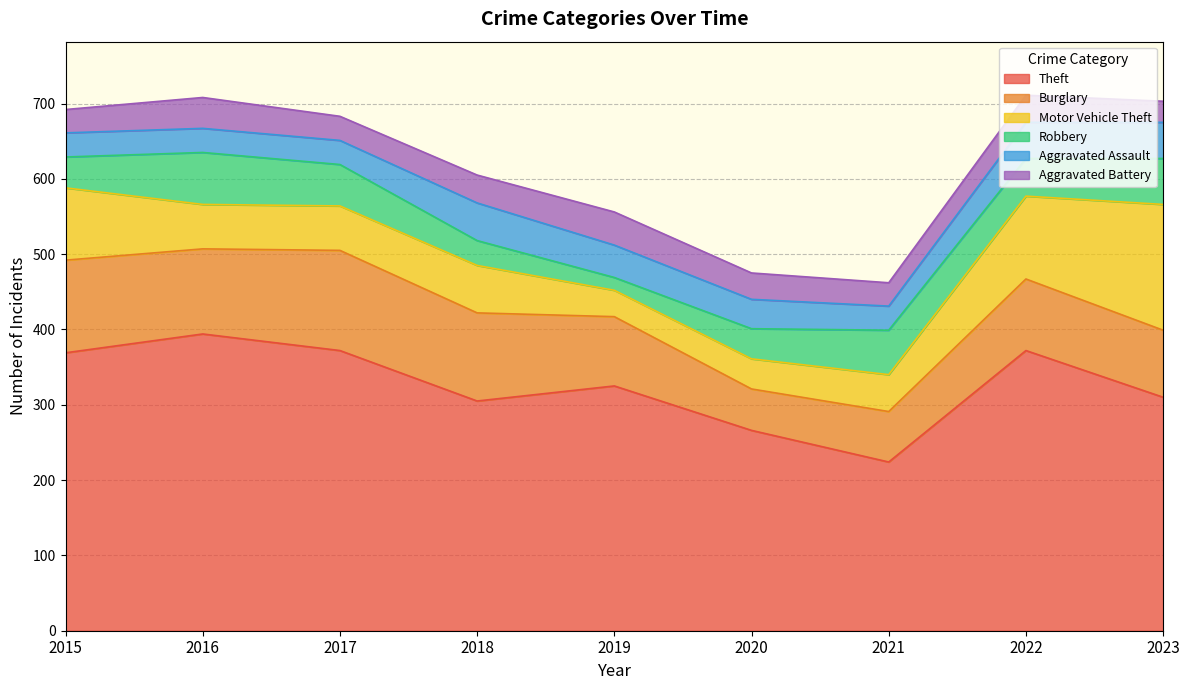

The Motor Vehicle Theft series shows 88 at 2016. True or false?

False